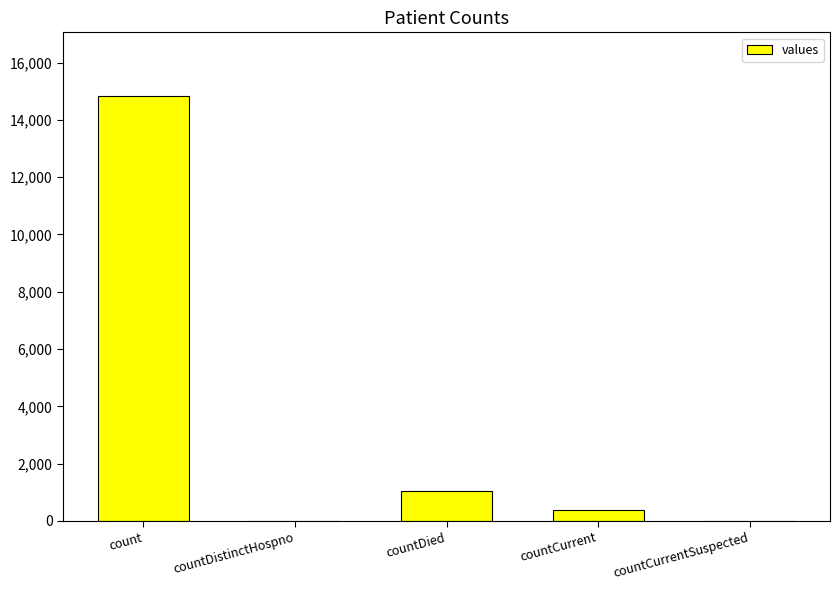

Which label corresponds to the largest value in the chart?

count